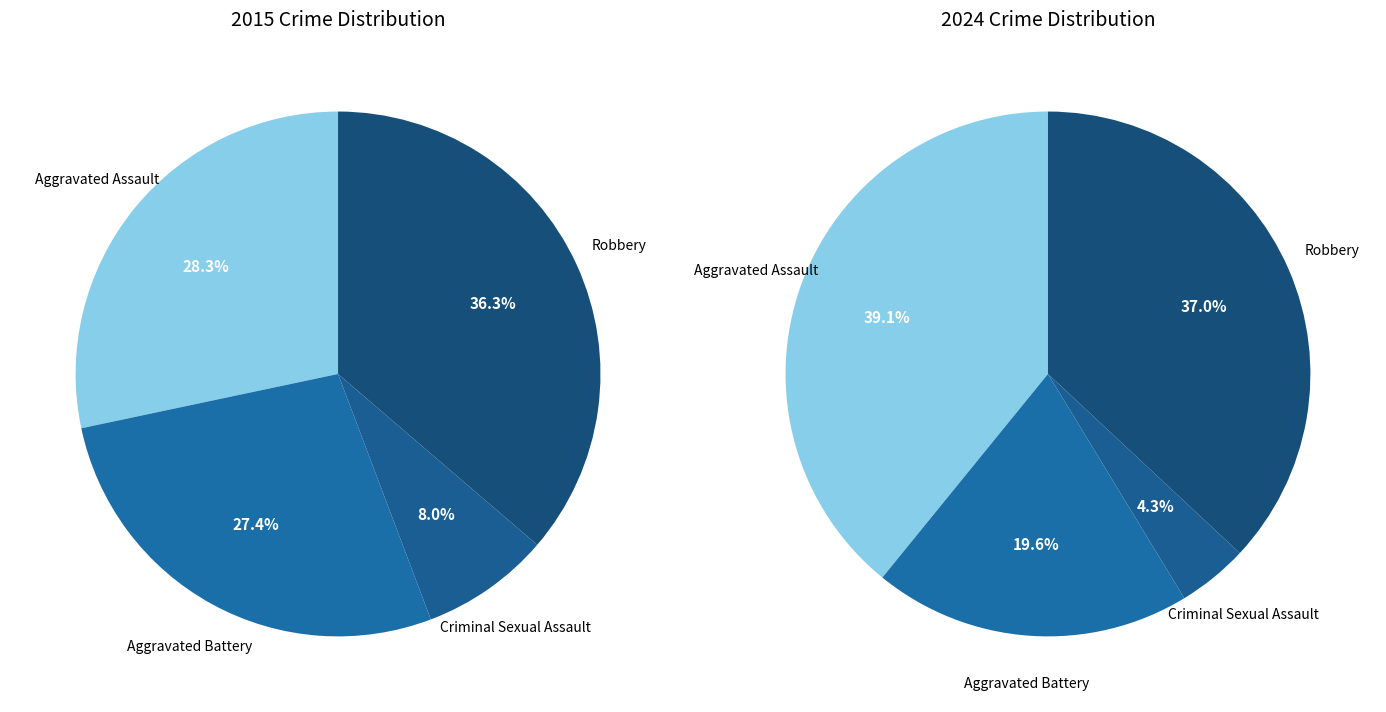

To the nearest percent, what is the combined percentage of 3 and values_2015?

65%